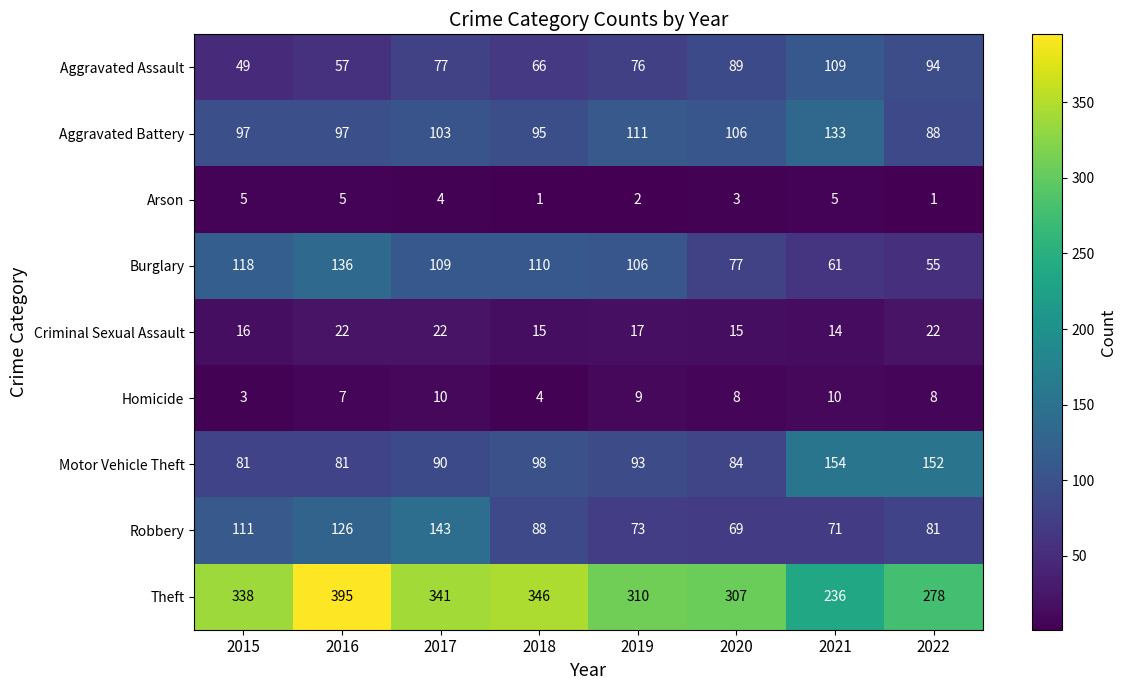

Is it true that Aggravated Assault equals 109 at 2021?

True